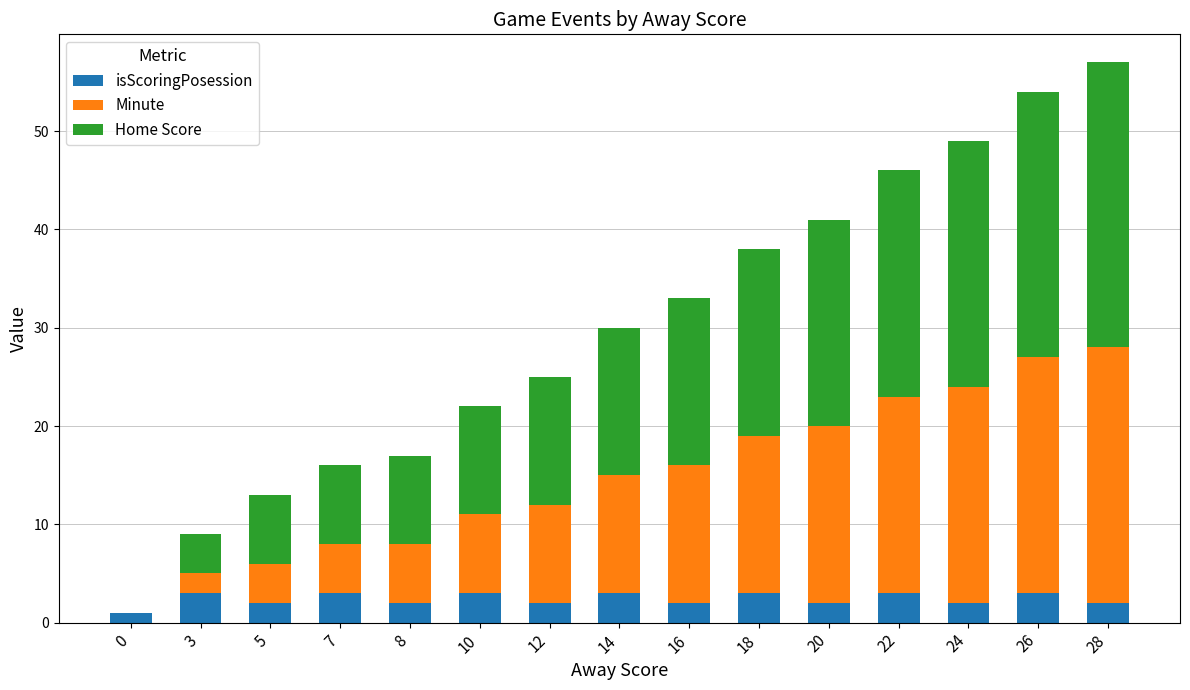

What are all the series names shown in the legend?

isScoringPosession, Minute, Home Score